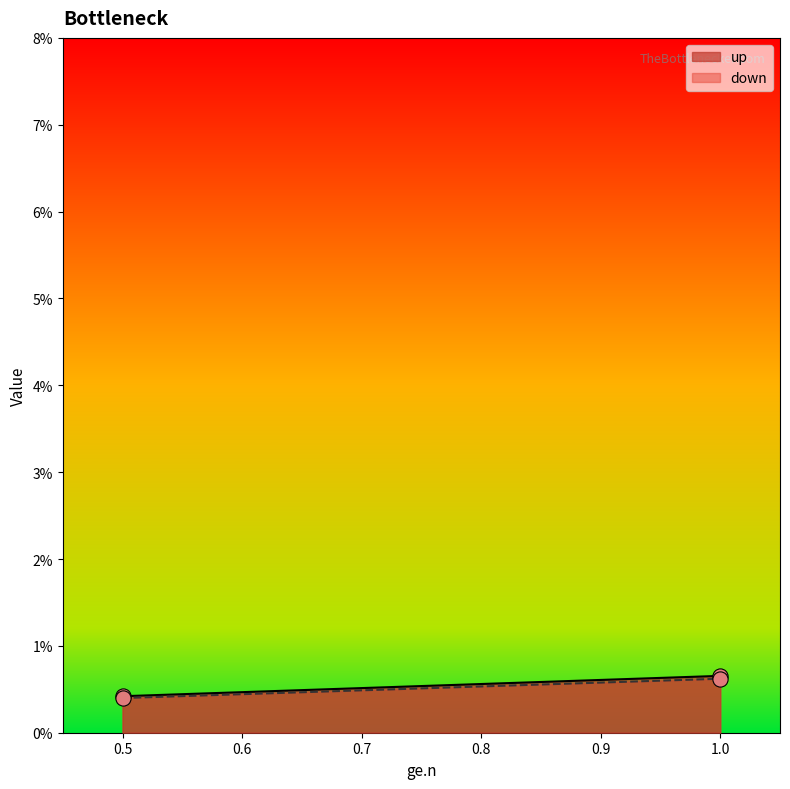

At how many categories does at least one series exceed 0?

2